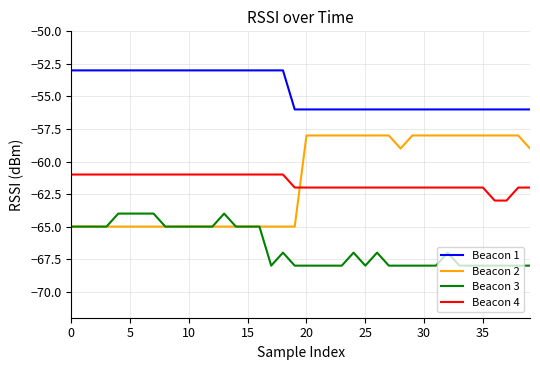

Which series has the largest range (max minus min)?

Beacon 2